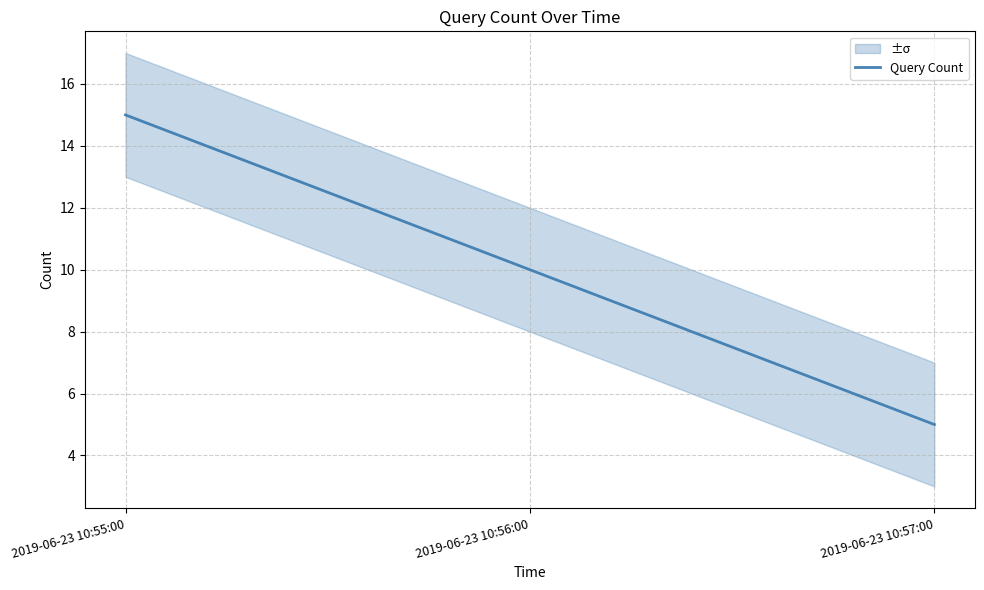

How many data points does each series have?

3